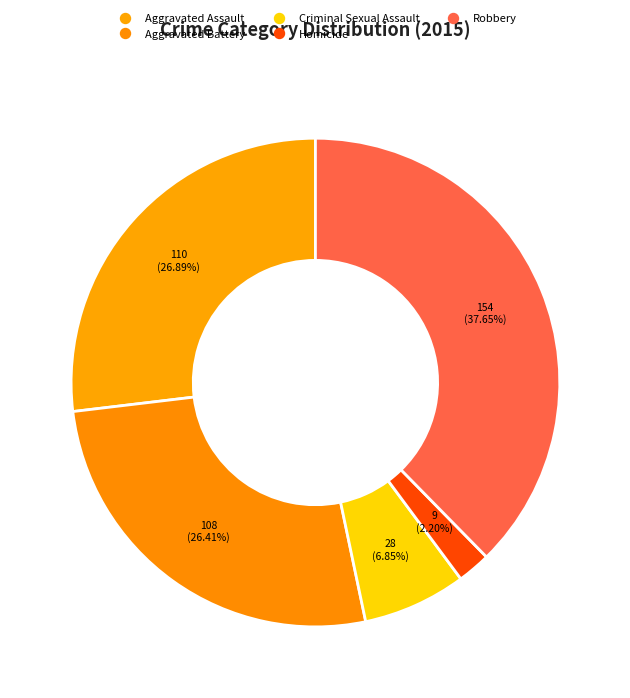

Does Robbery account for over 50% of the chart?

No